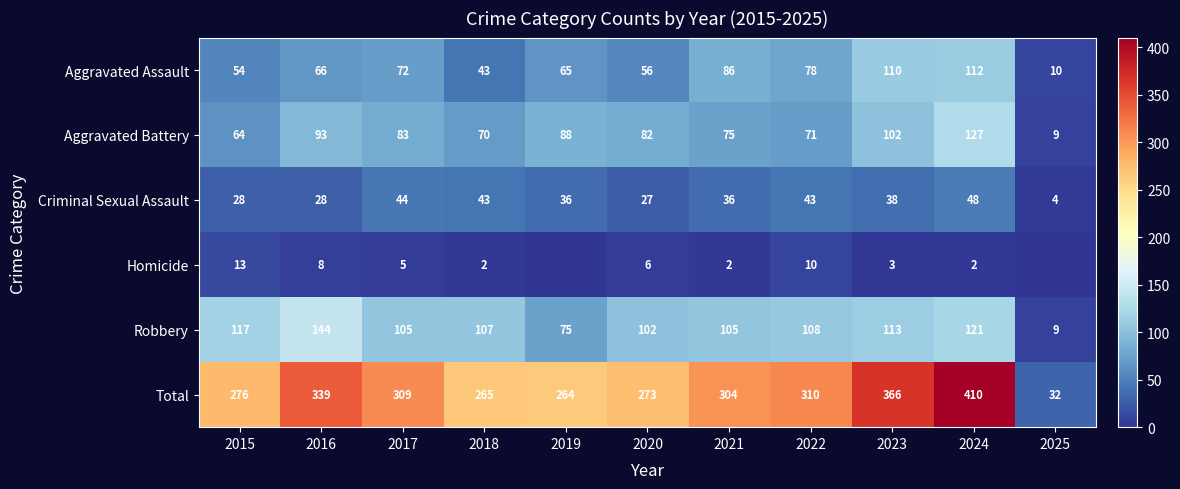

Is the value of Aggravated Battery at 2023 greater than the value of Aggravated Assault at 2017?

Yes